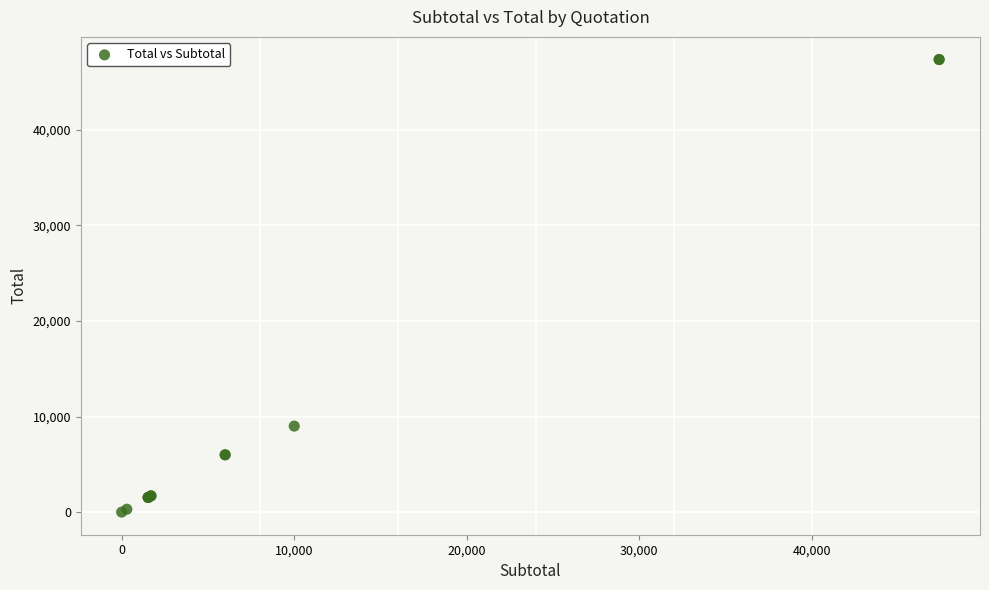

What Y value in the scatter plot is closest to 23685?

9000.0